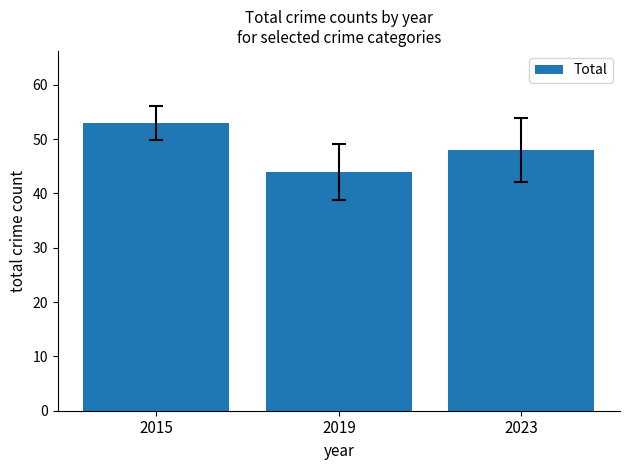

At which category does the chart reach its minimum across all series?

2019